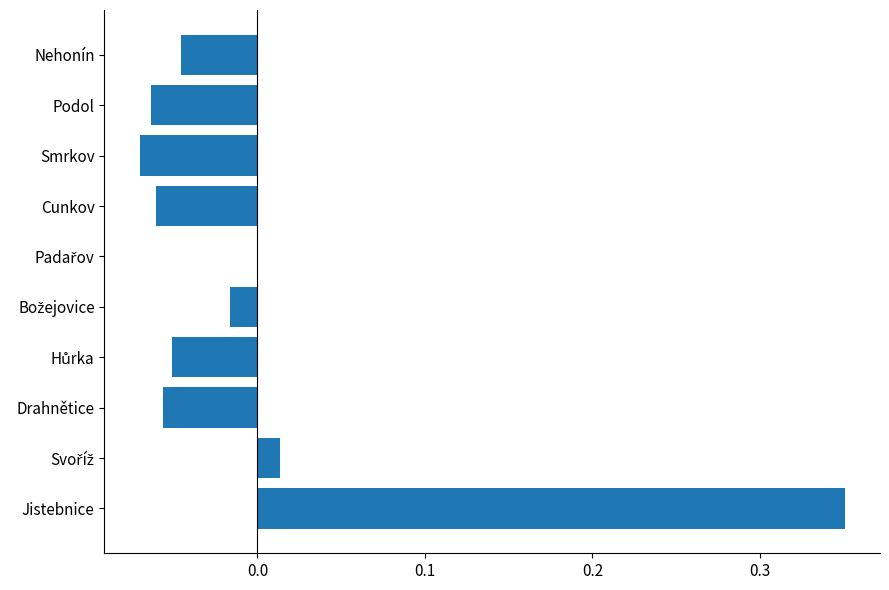

True or false: the data shows -0.0 at Smrkov.

False